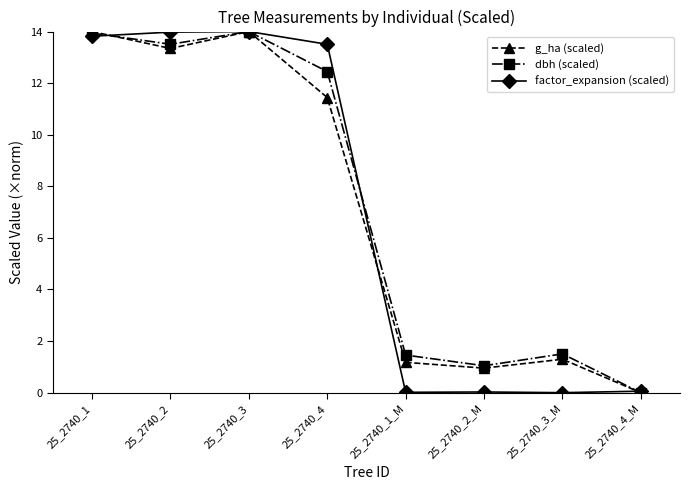

Does the chart have visible grid lines?

No